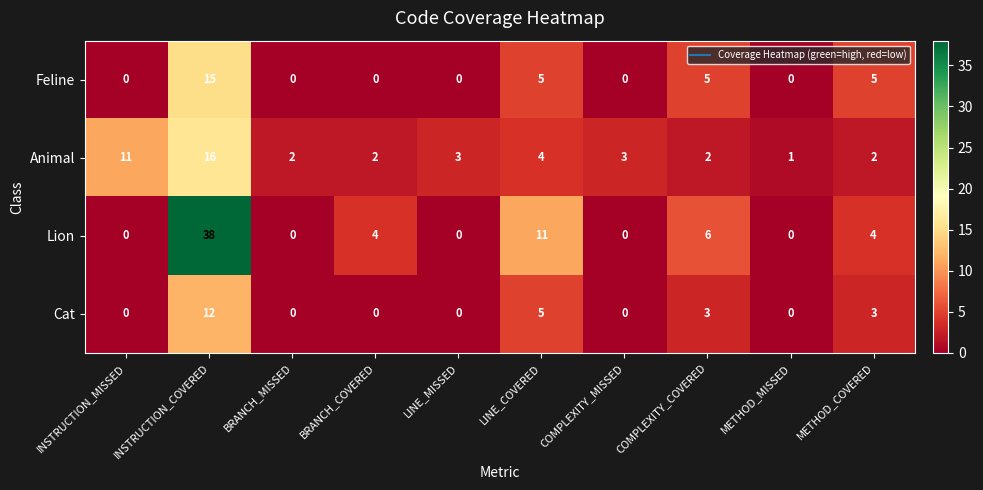

The value of Feline at COMPLEXITY_COVERED is 3. True or false?

False